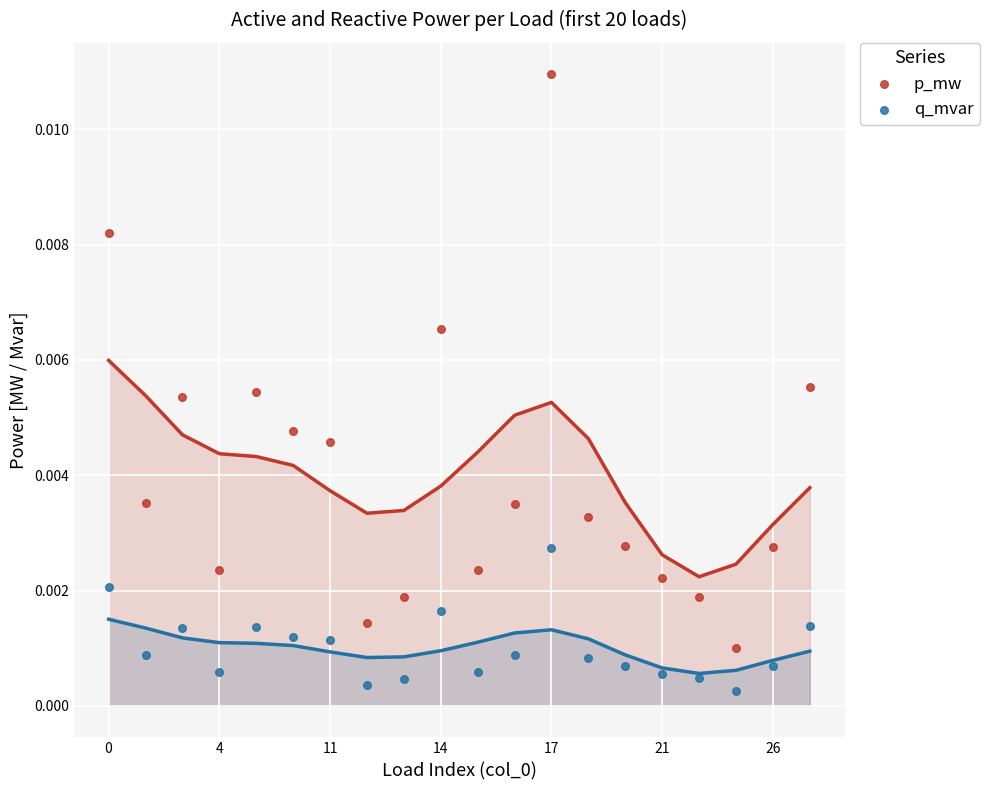

Which series has the largest Y range (max minus min)?

p_mw